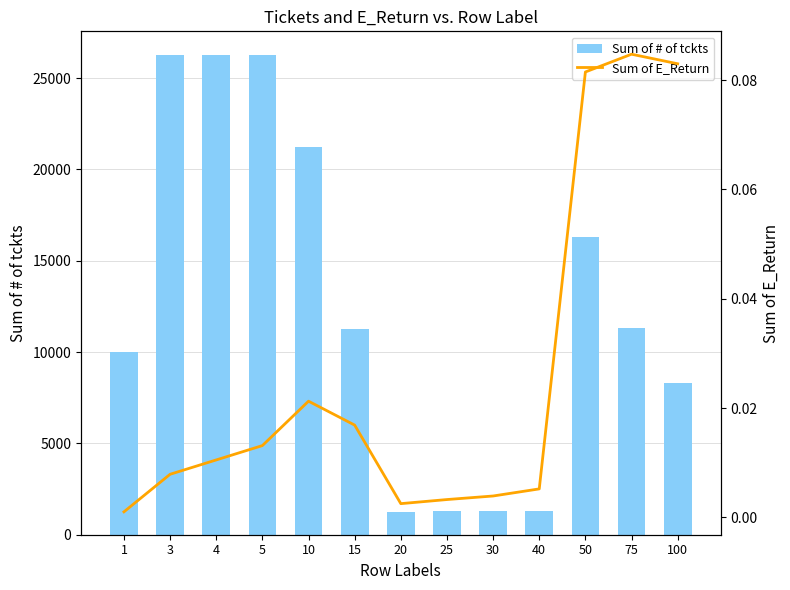

Which category has the highest value in the Sum of E_Return series?

75